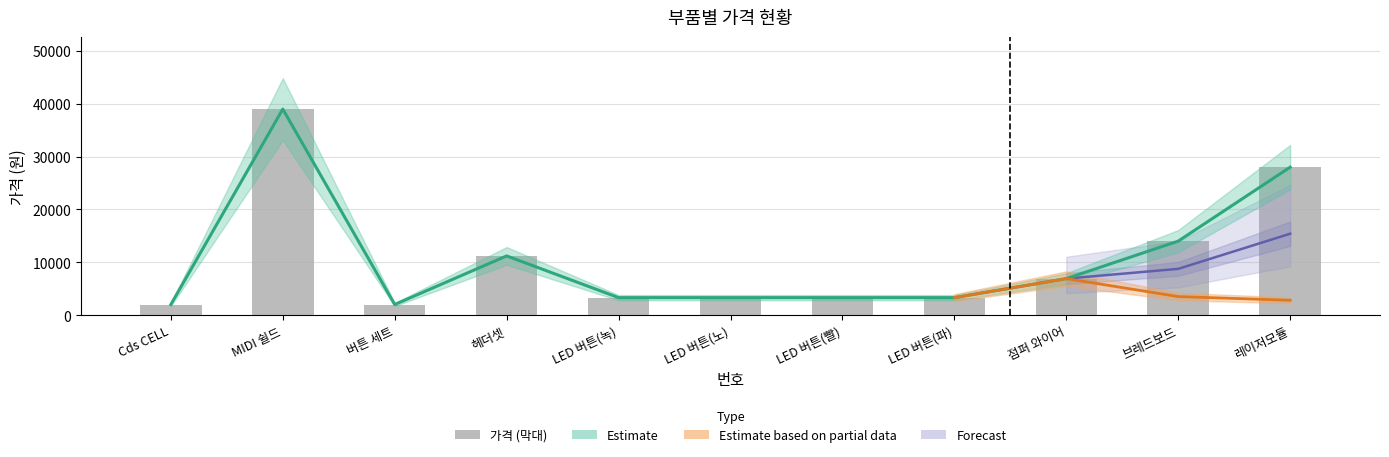

What is the label of the 9th bar from the right?

버튼 세트